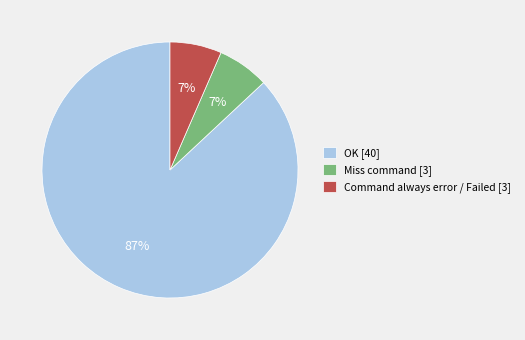

To the nearest percent, what is the average slice percentage?

33%